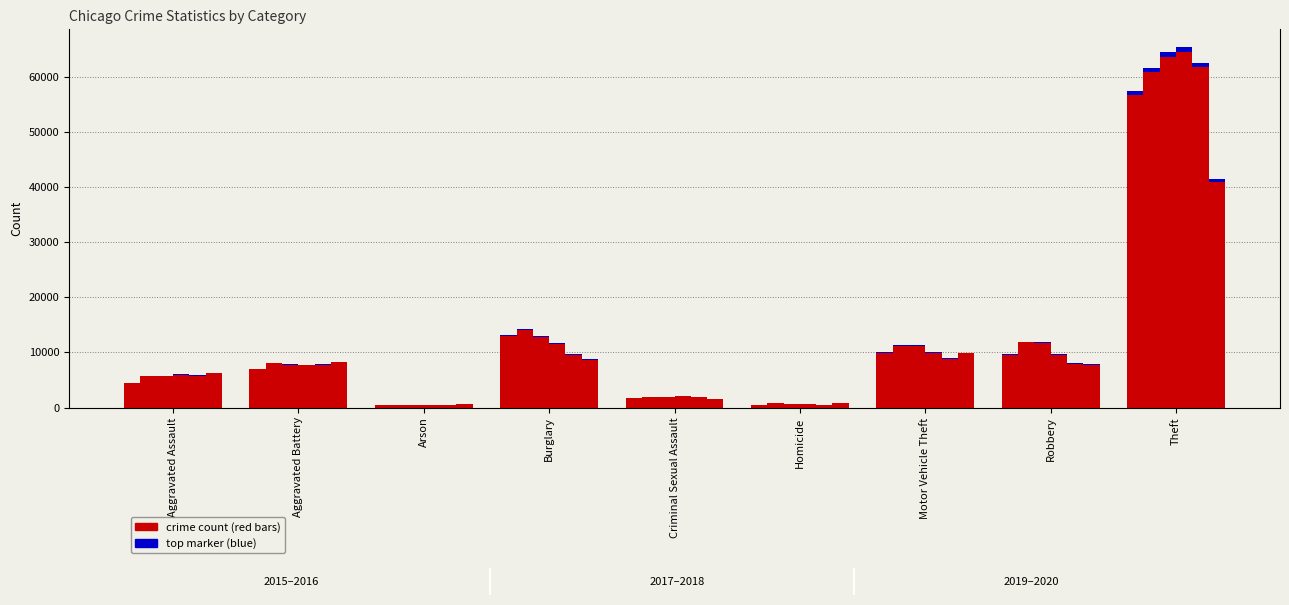

Is it true that 2017 equals 64386.0 at Theft?

True